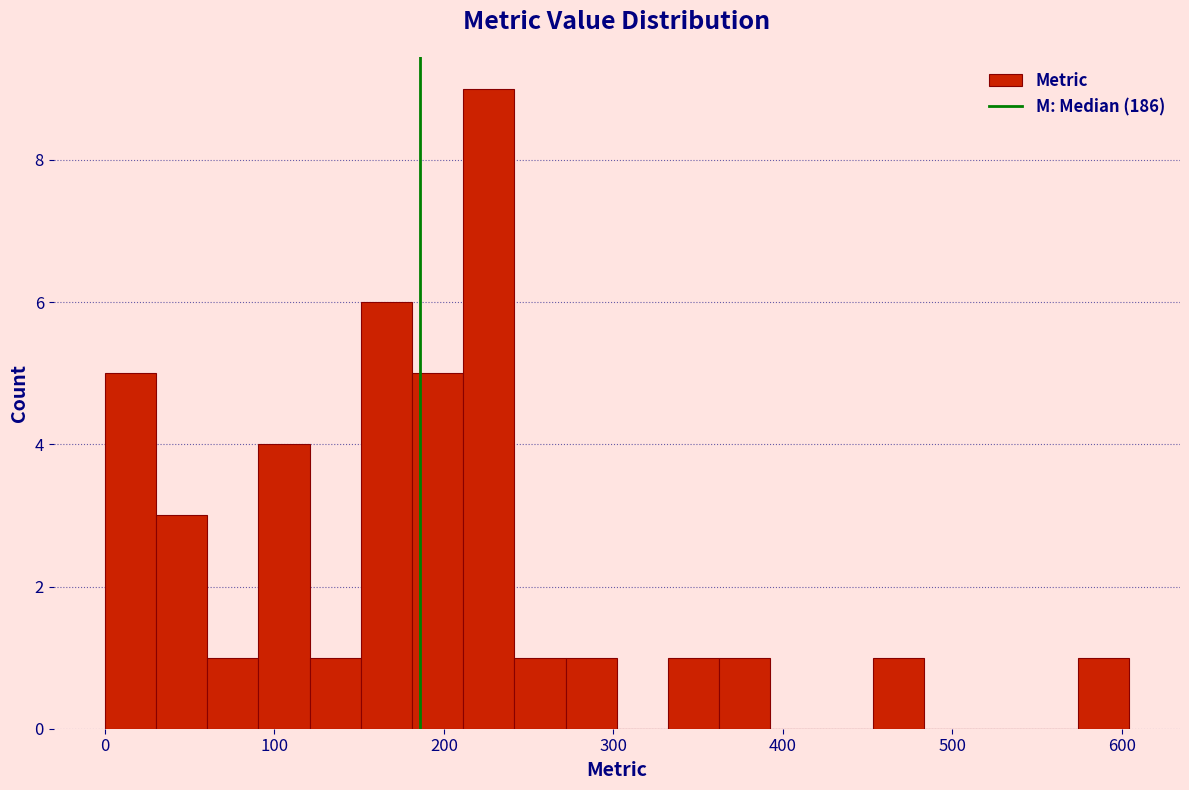

Around what value on the x-axis is the tallest bar? Give the approximate position of its centre, as read against the axis.

230